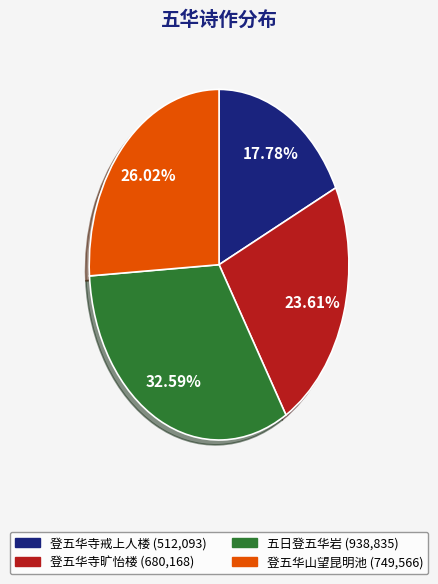

True or false: 登五华山望昆明池 accounts for 40% of the total.

False